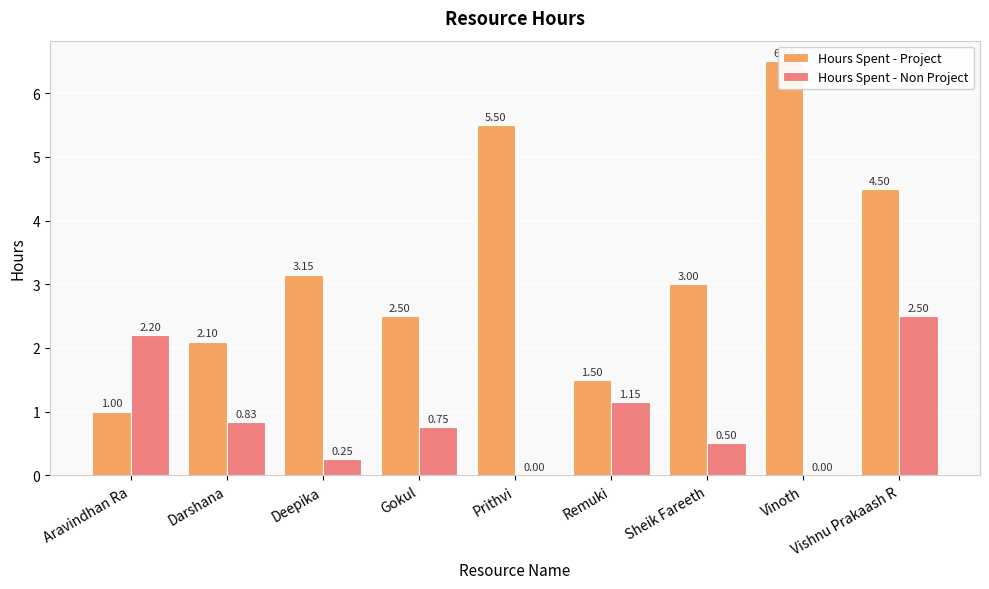

List the labels in order of Hours Spent - Non Project value, largest first.

Vishnu Prakaash R, Aravindhan Ra, Remuki, Darshana, Gokul, Sheik Fareeth, Deepika, Prithvi, Vinoth